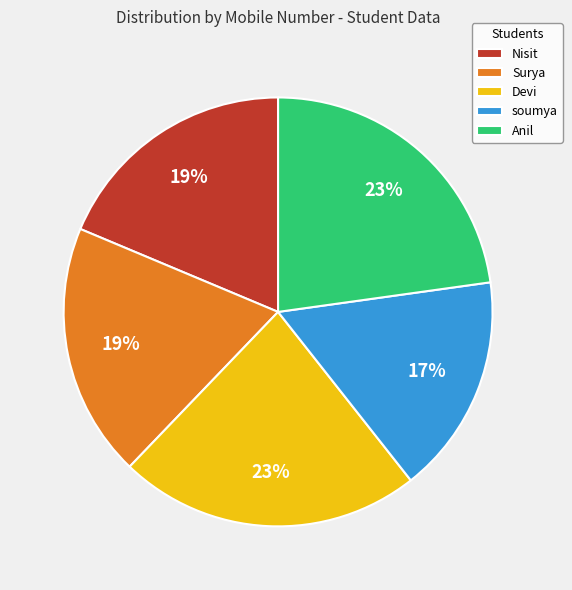

Do Surya and Anil together represent more than half of the pie?

No